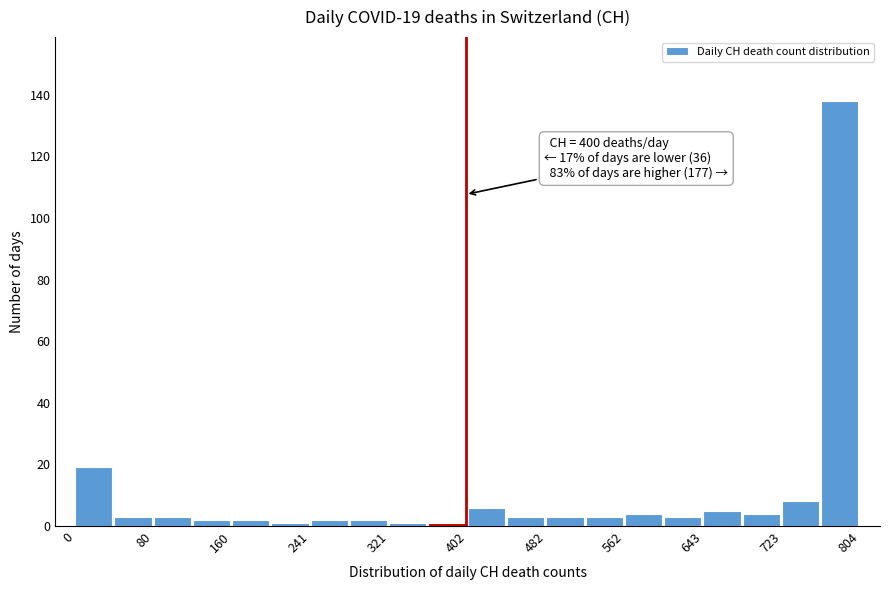

Which range on the x-axis has the tallest bar?

760 to 800